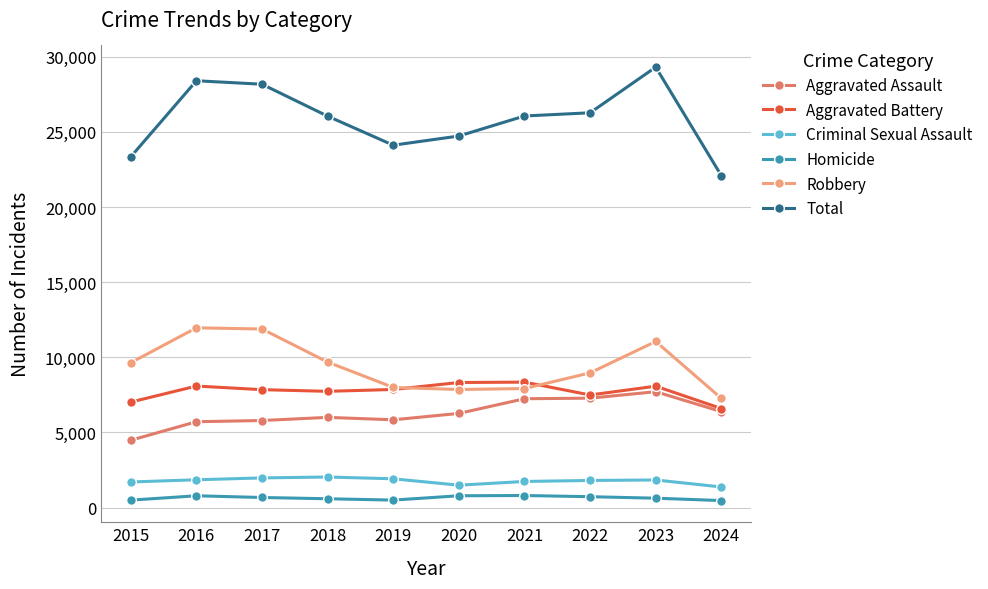

Read the Aggravated Battery value at 2018.

7735